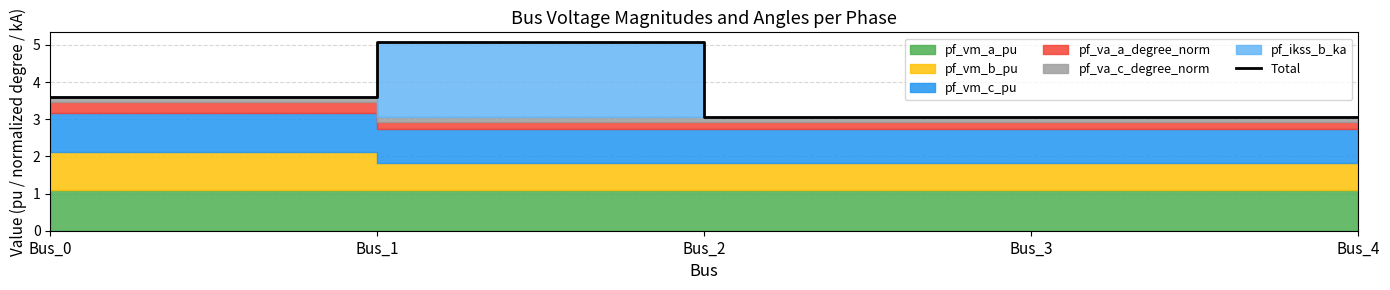

Rank the categories by value from highest to lowest.

Bus_1, Bus_0, Bus_3, Bus_4, Bus_2